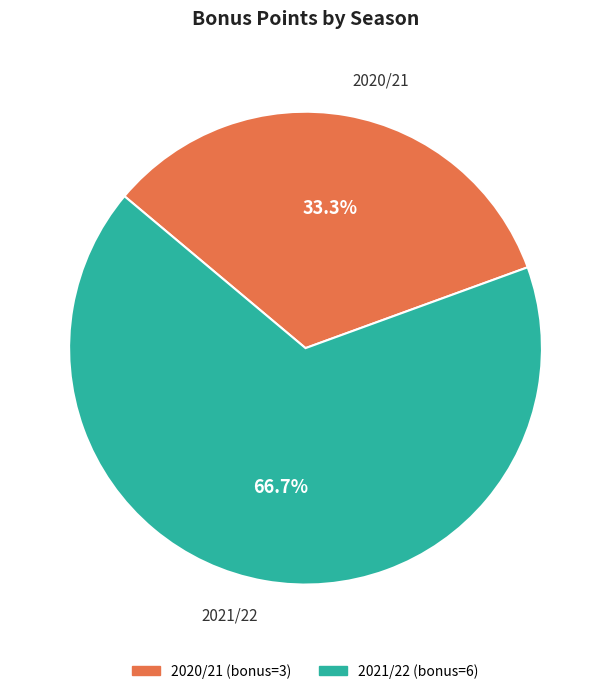

Does any single category account for the majority?

Yes